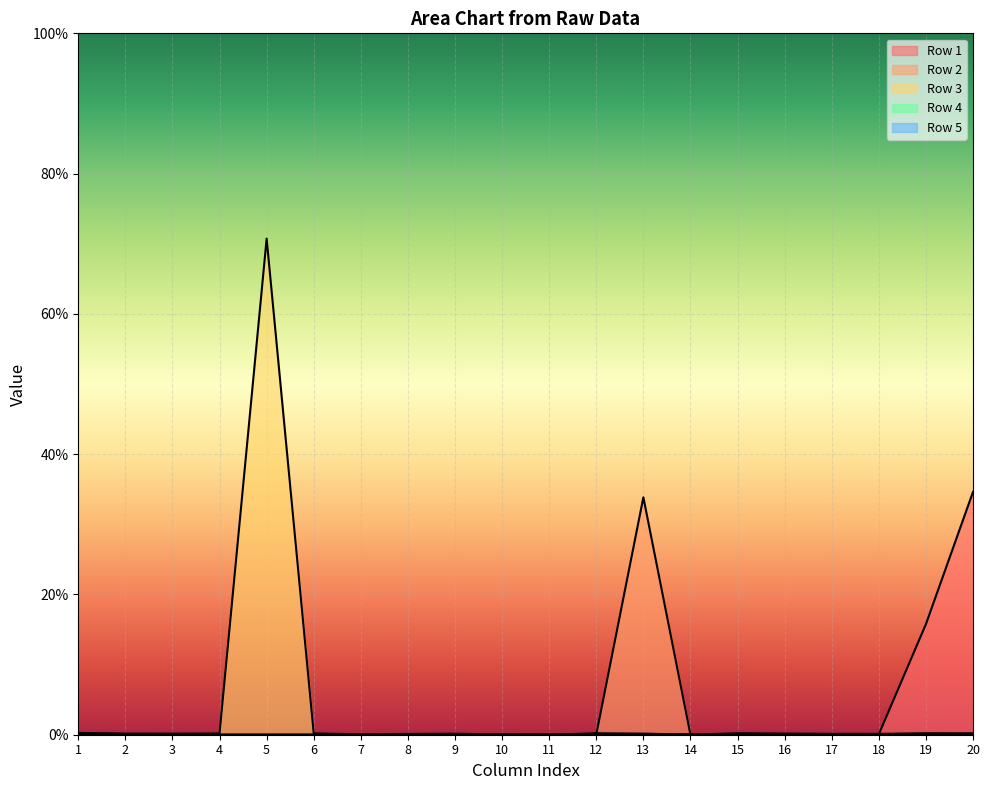

Rank the series by their average value, from lowest to highest.

Row 2, Row 1, Row 3